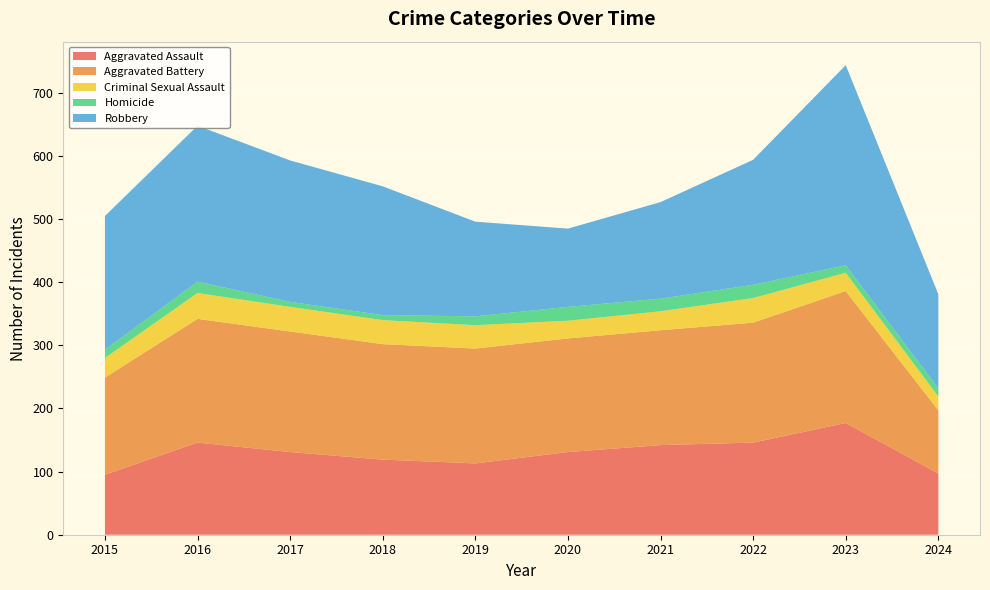

Reading left to right, extract all data points from this chart.

Aggravated Assault: 95	146	131	119	113	131	142	146	177	97
Aggravated Battery: 154	196	191	183	182	180	182	190	209	100
Criminal Sexual Assault: 31	41	39	38	37	28	30	39	29	22
Homicide: 13	18	8	8	14	22	20	21	12	13
Robbery: 212	247	224	204	150	124	153	198	317	149